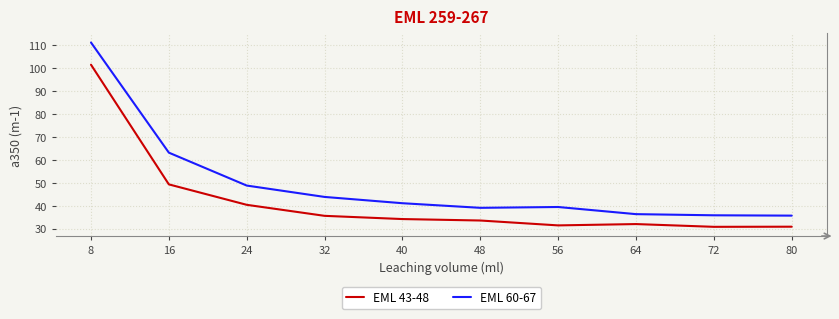

What are all the series names shown in the legend?

EML 43-48, EML 60-67